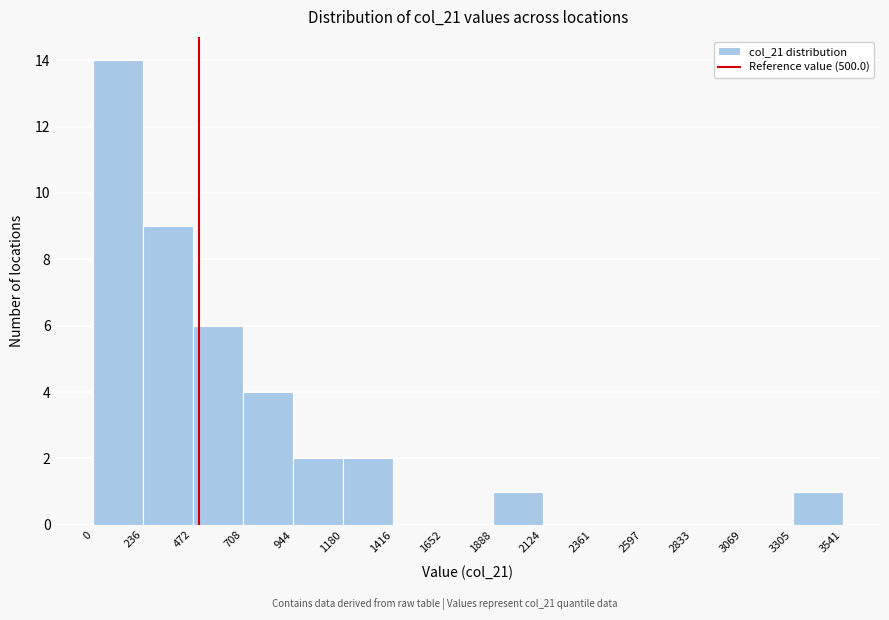

Over which range of the x-axis is the bar tallest?

0 to 236